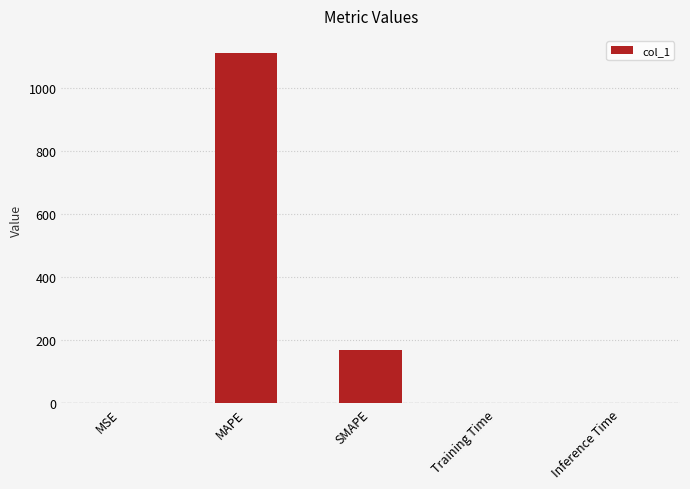

Are the bars grouped side by side (vs. stacked)?

No